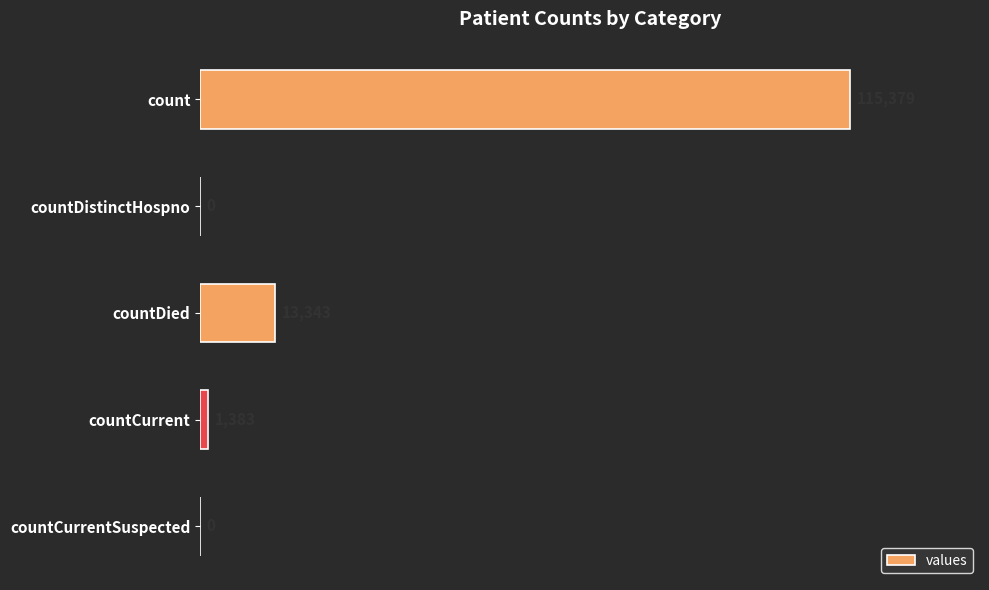

What is the change in value from countDistinctHospno to countCurrent?

+1383